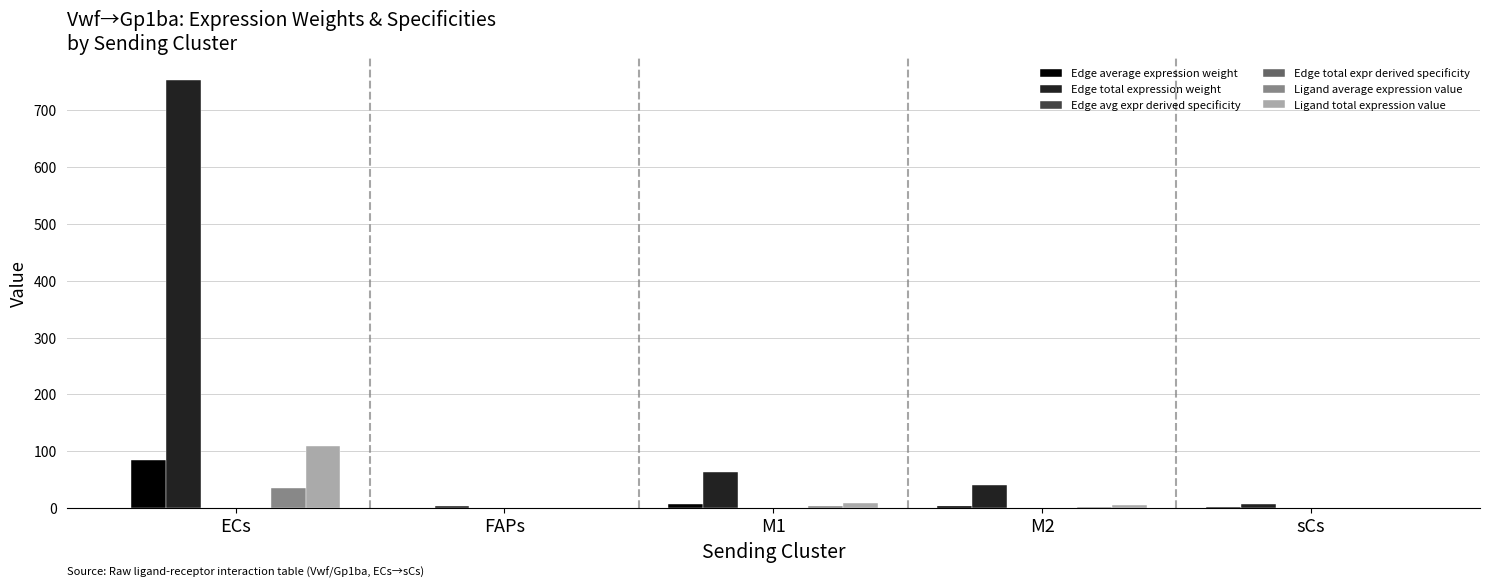

At which category is the sum across all series the highest?

ECs